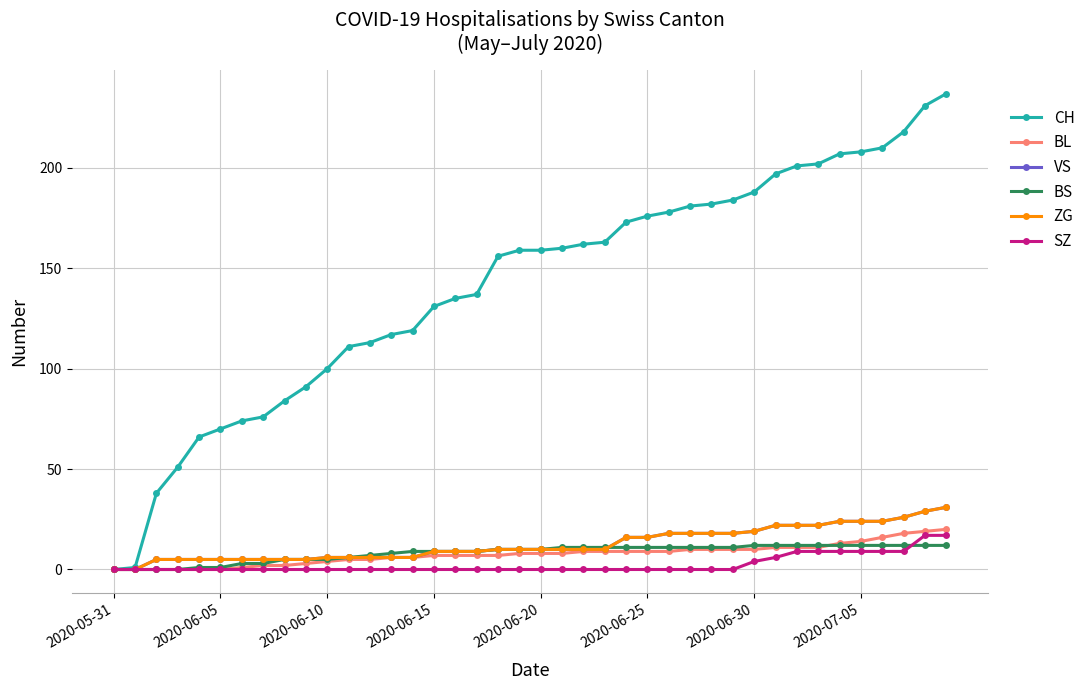

Which label corresponds to the smallest value in the chart?

2020-05-31